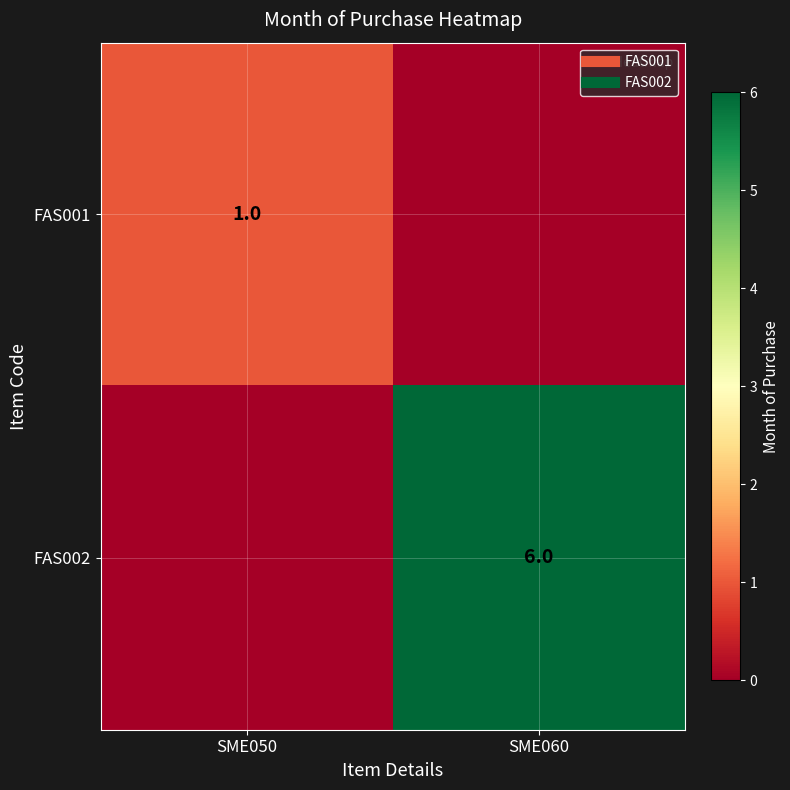

Is the value of FAS002 at SME060 greater than the value of FAS001 at SME050?

Yes